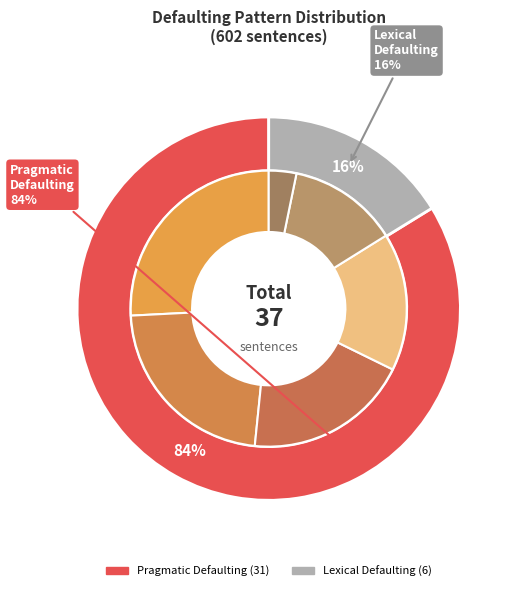

What percentage is the 35 slice, to the nearest percent?

3%